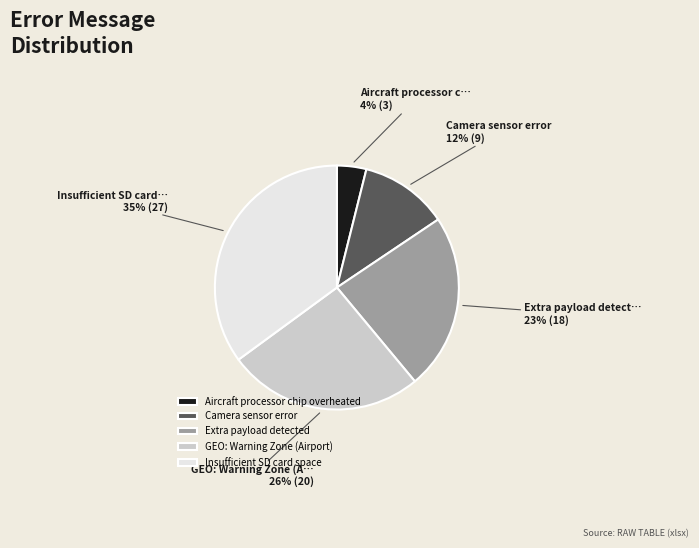

To the nearest percent, what percentage of the pie is Extra payload detected?

23%